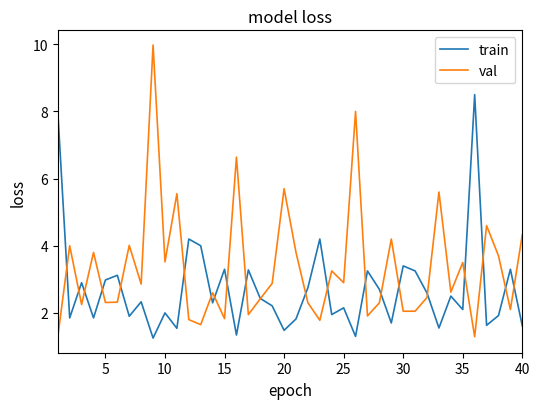

Rank the series by their maximum value, from lowest to highest.

train, val